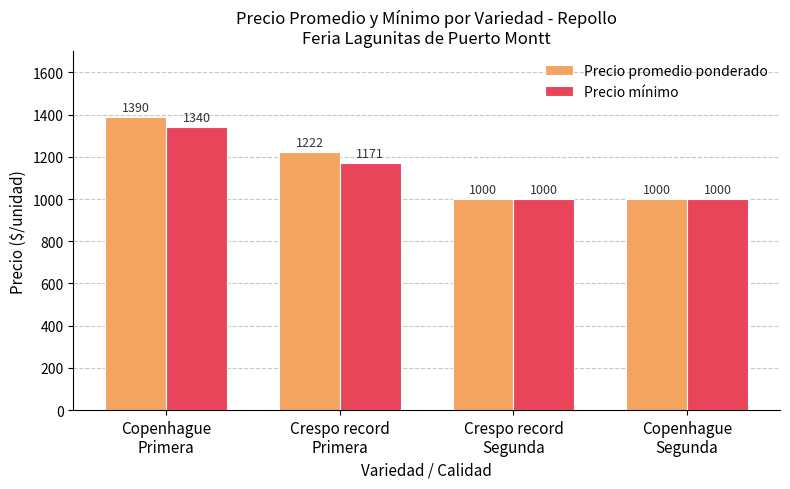

Which category has the highest value across all series?

Copenhague
Primera